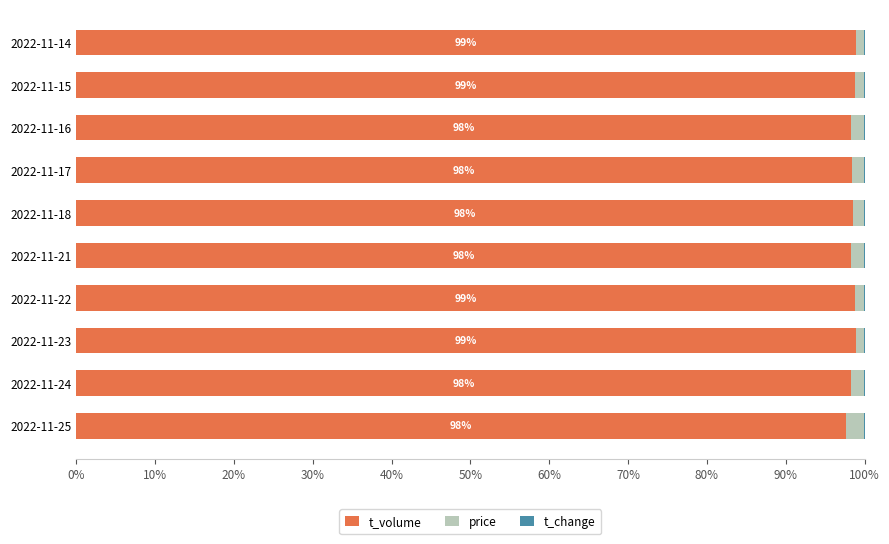

How many data points does each series have?

10